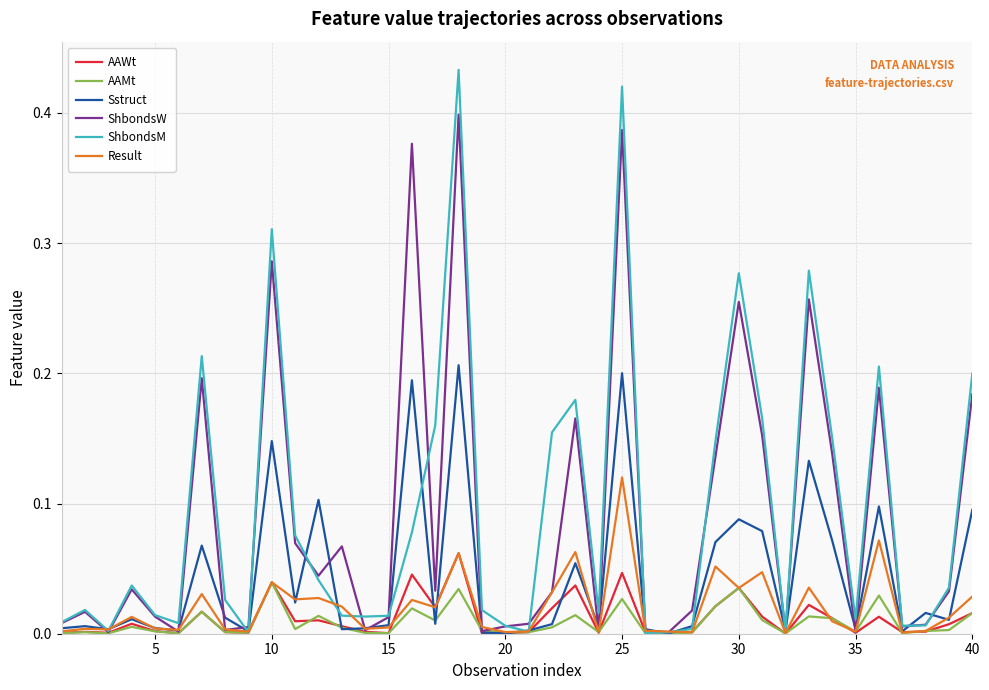

Which series has the largest range (max minus min)?

ShbondsM